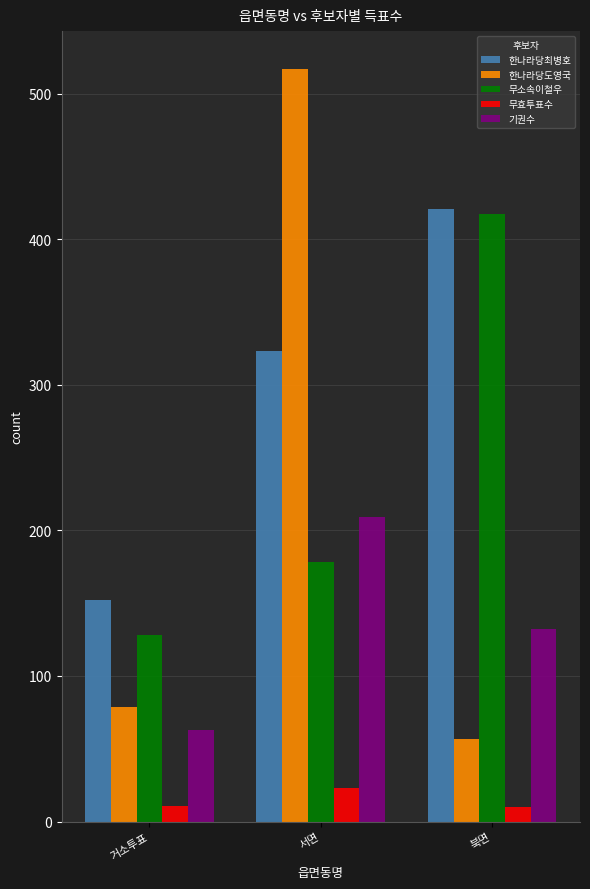

What is the difference between the maximum and second lowest values in the 무효투표수 series?

12